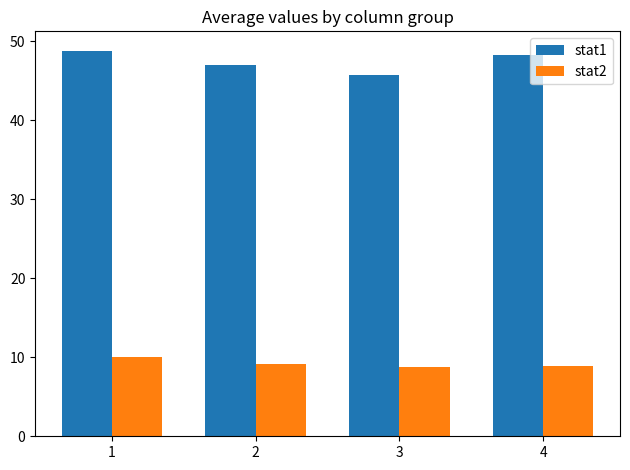

Are the bars horizontal?

No